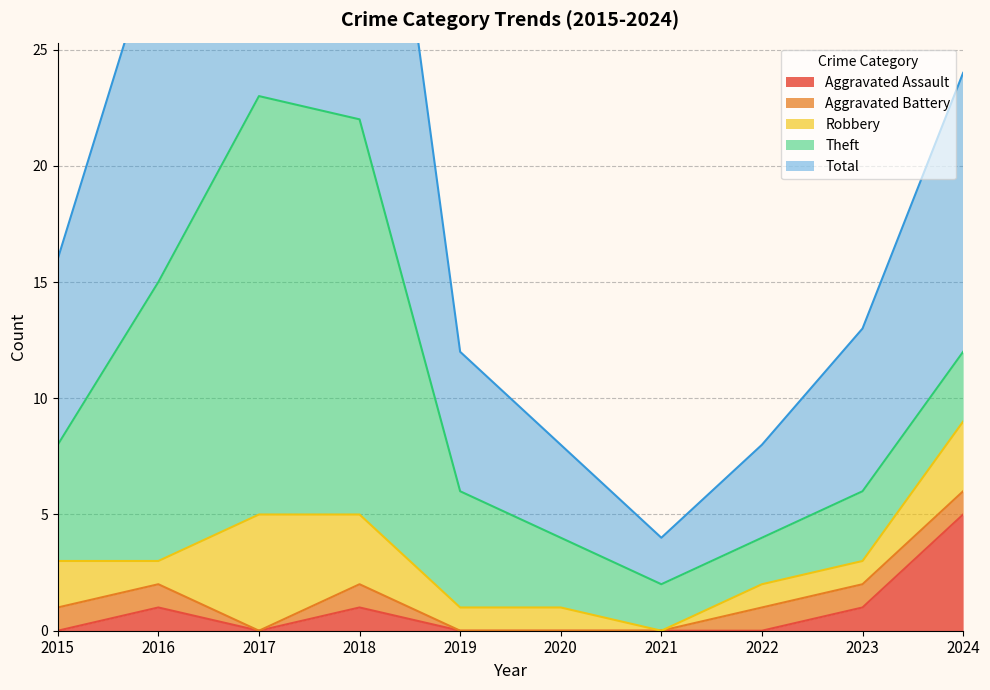

How many positive values does the Aggravated Assault series have?

4